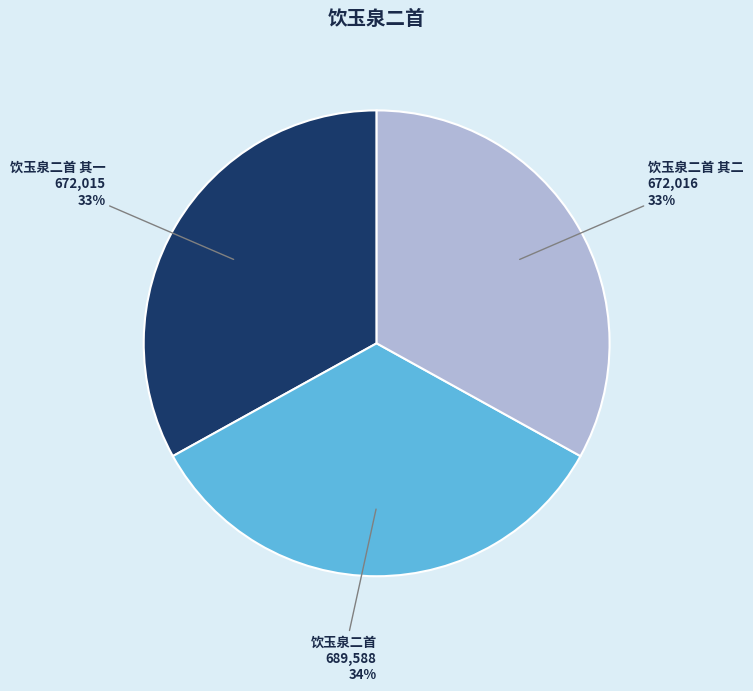

How many segments does this pie chart have?

3